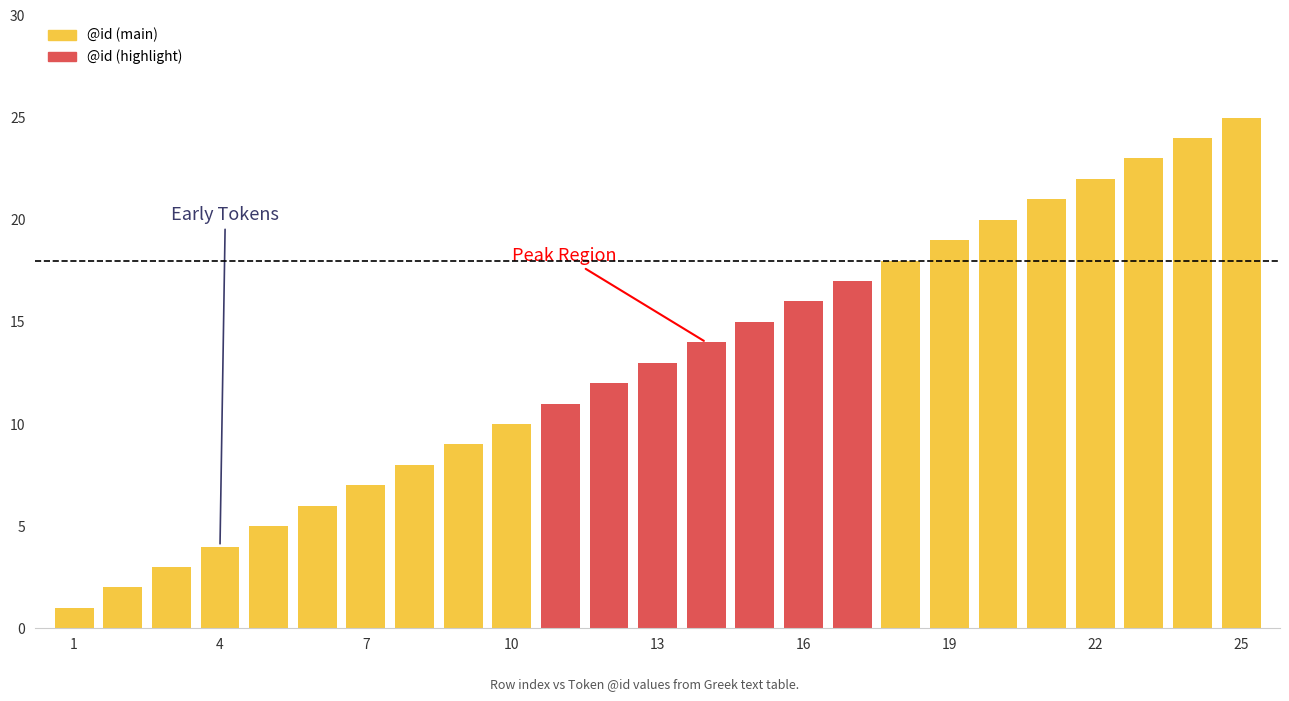

Reading right to left, extract all data points from this chart.

25	24	23	22	21	20	19	18	17	16	15	14	13	12	11	10	9	8	7	6	5	4	3	2	1